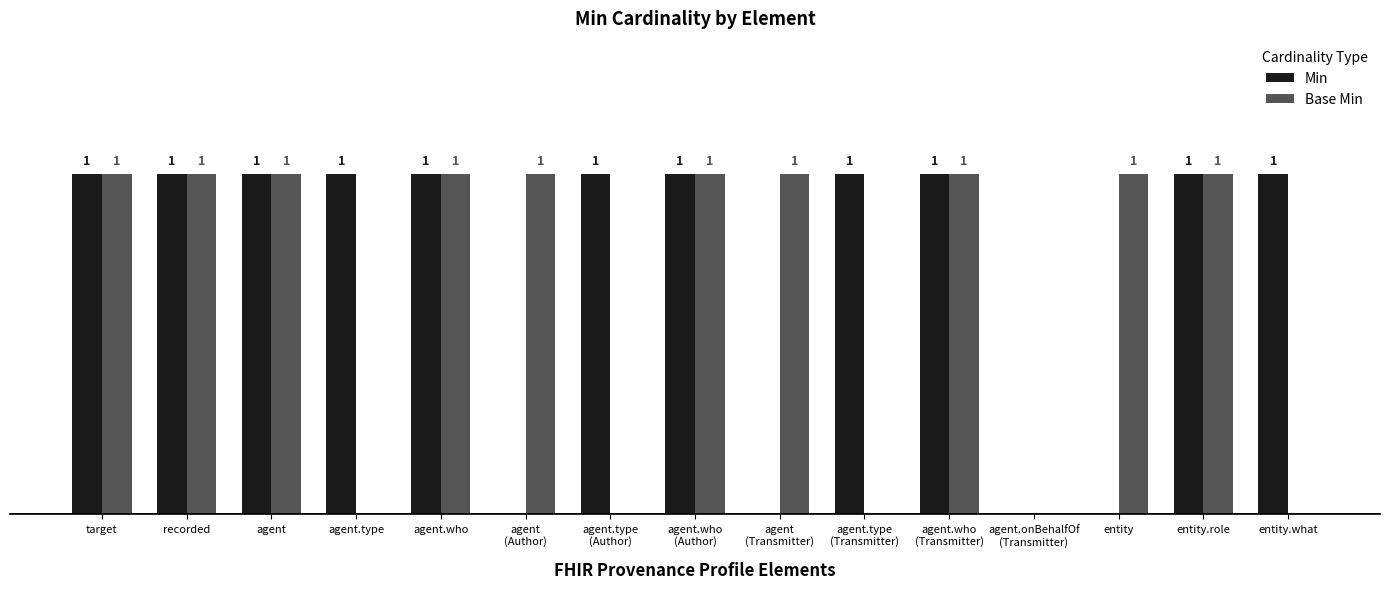

Which series has the largest total across all categories?

Min